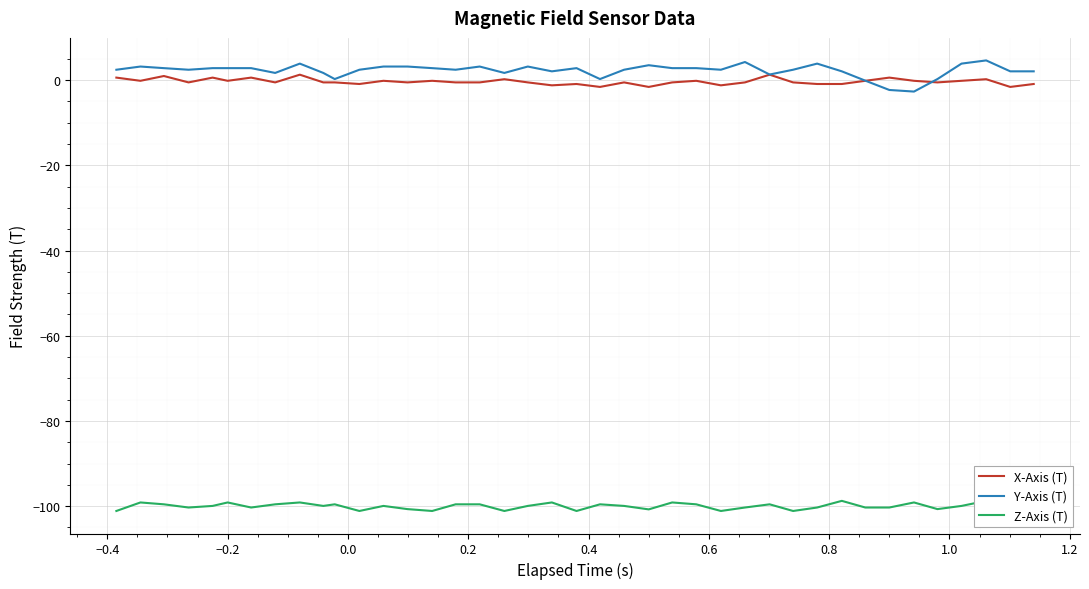

What is the lowest value of the Y-Axis (T) series?

-2.7